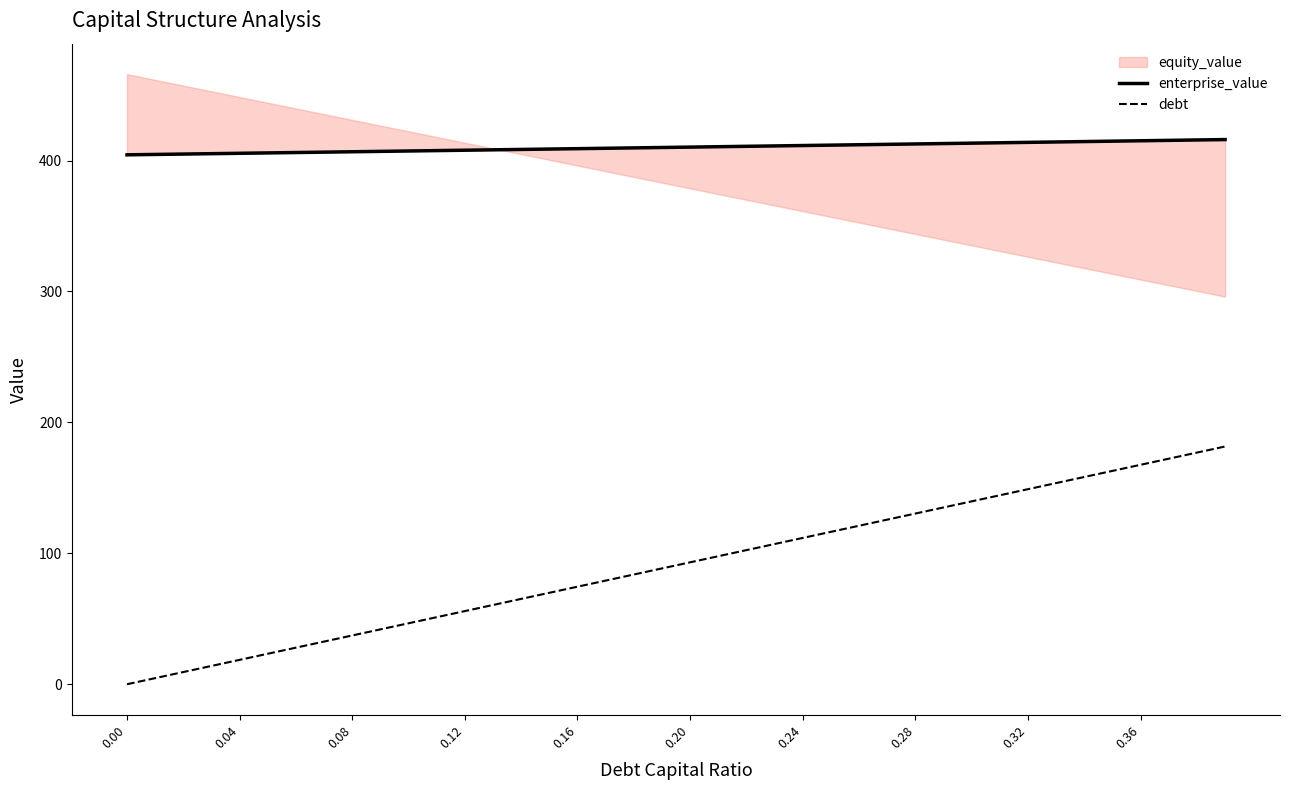

How many values in the debt series are below 93?

20